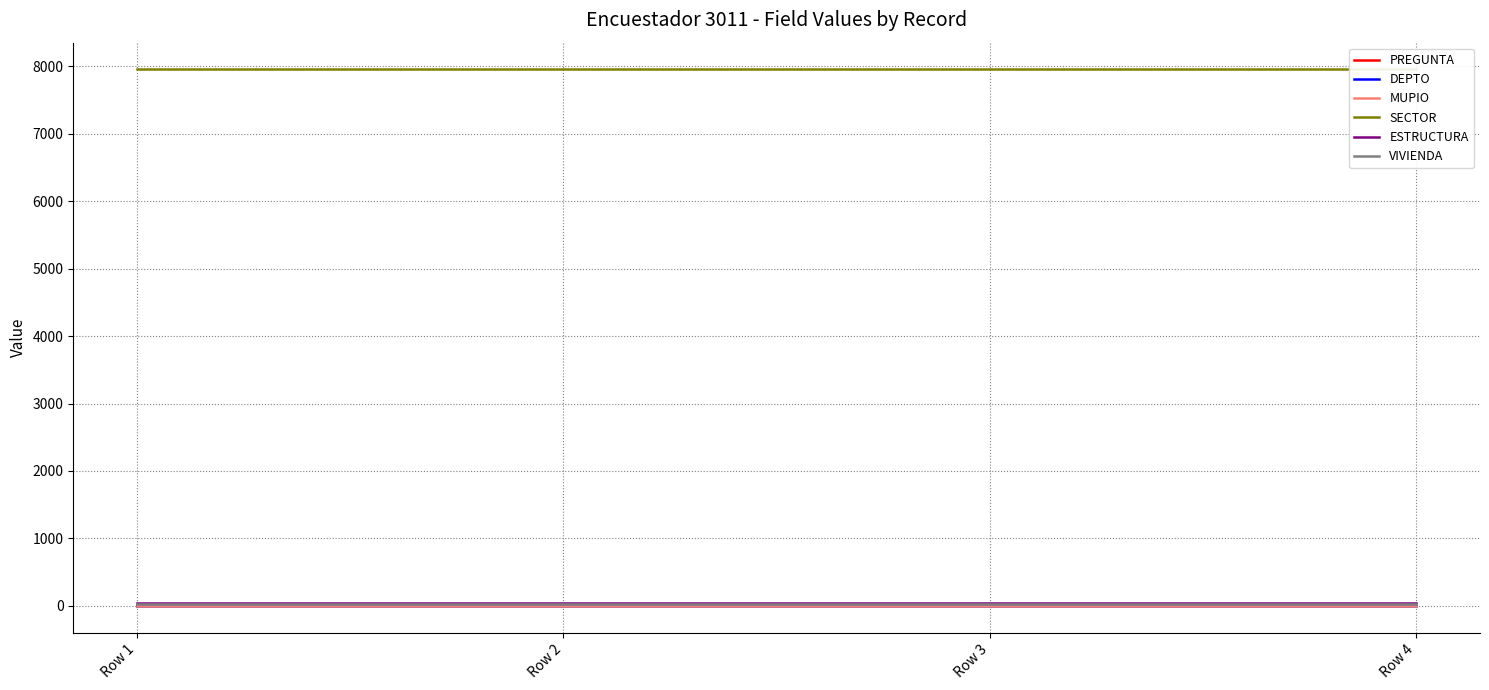

What is the difference between the highest and lowest values at Row 2?

7947